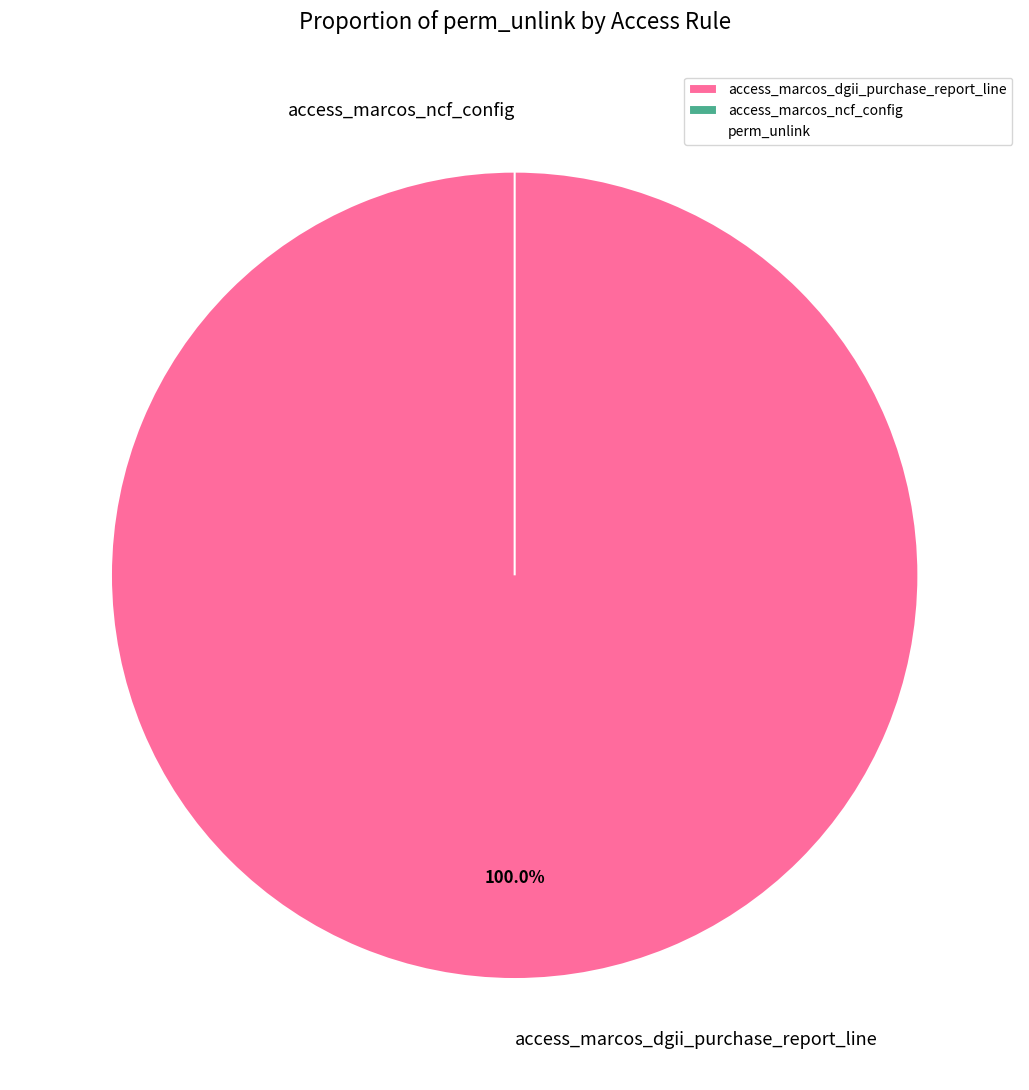

To the nearest percent, what percentage of the pie is access_marcos_dgii_purchase_report_line?

100%